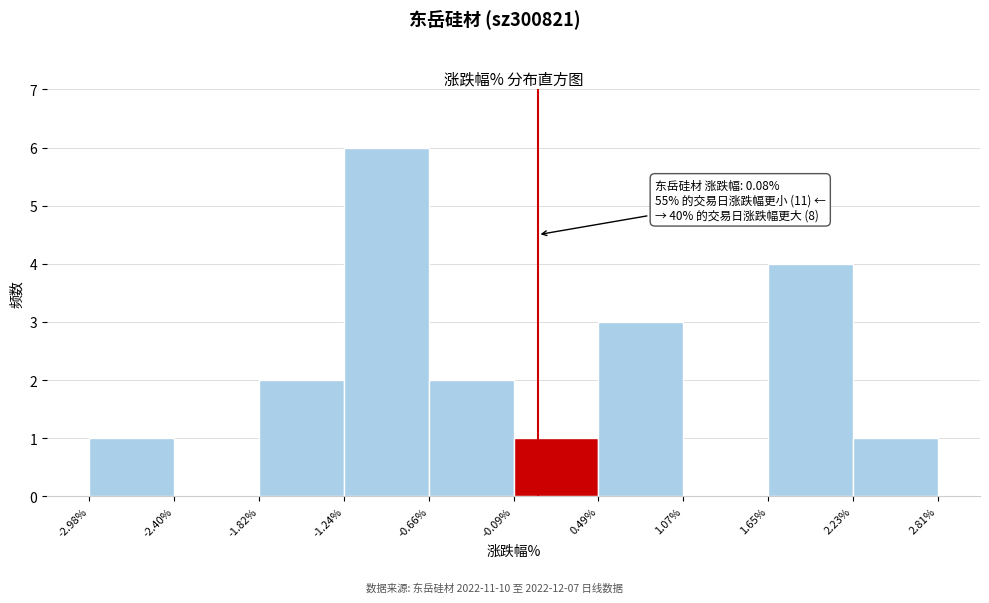

Over which range of the x-axis is the bar tallest?

-1.24% to -0.66%